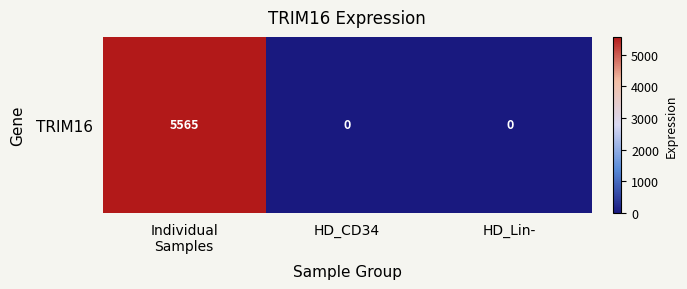

Reading right to left, transcribe all the data shown in this chart.

0.0	0.0	5564.9